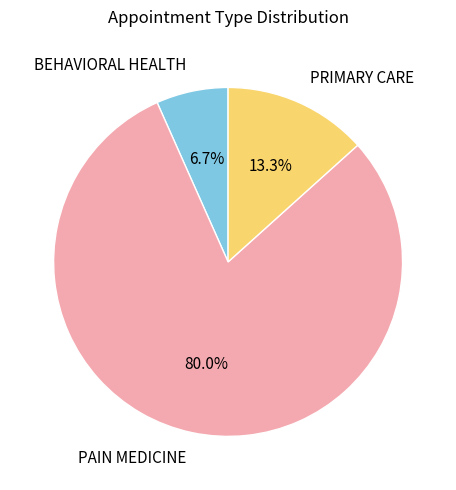

Which has a higher value, PAIN MEDICINE or PRIMARY CARE?

PAIN MEDICINE